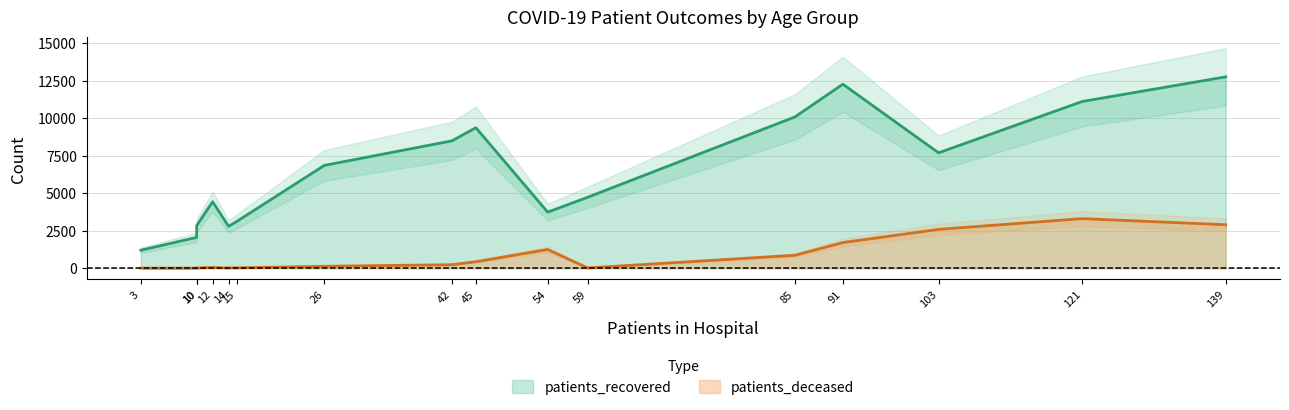

What is the difference between the second highest and second lowest values in the patients_recovered series?

10211